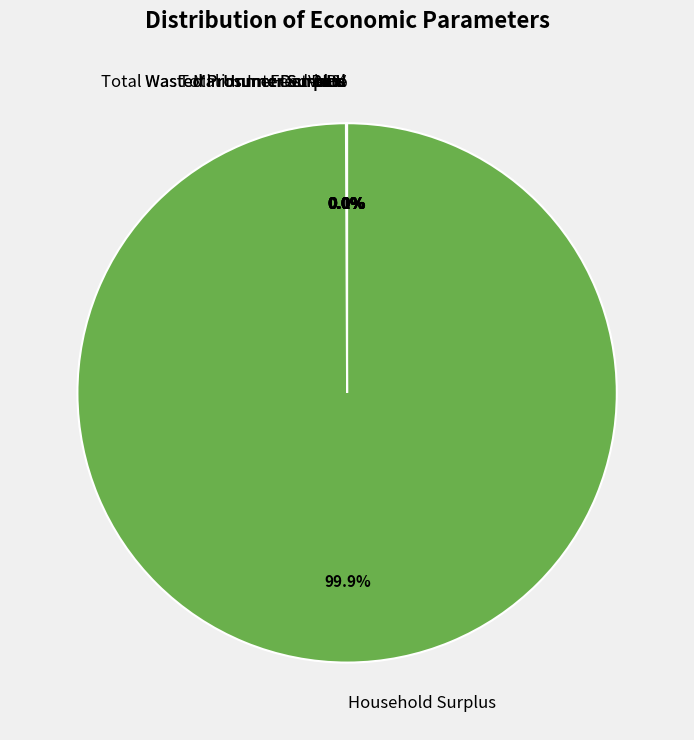

What percentage is the Household Surplus slice, to the nearest percent?

100%